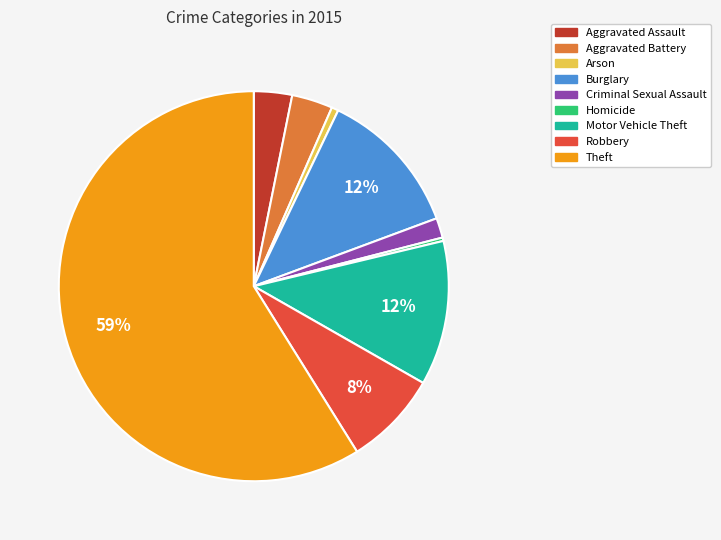

How many segments does this pie chart have?

9